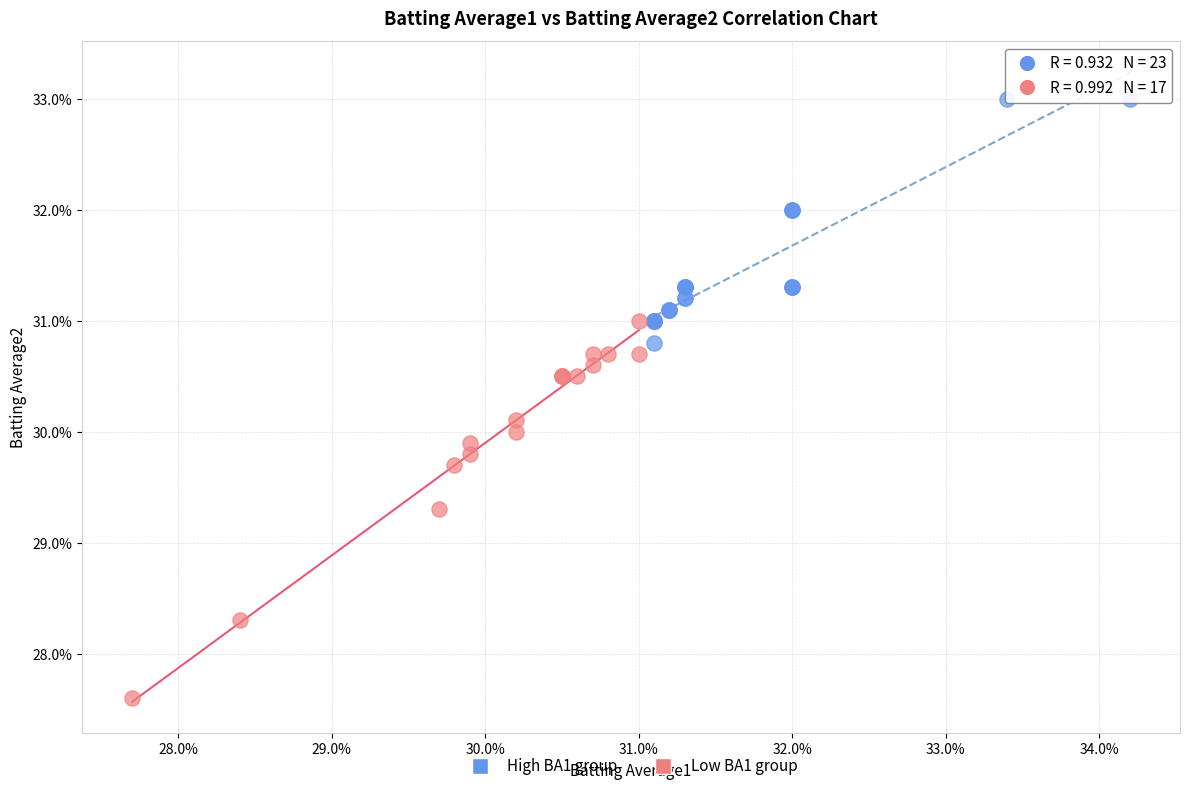

Which series has the largest Y range (max minus min)?

Low BA1 group